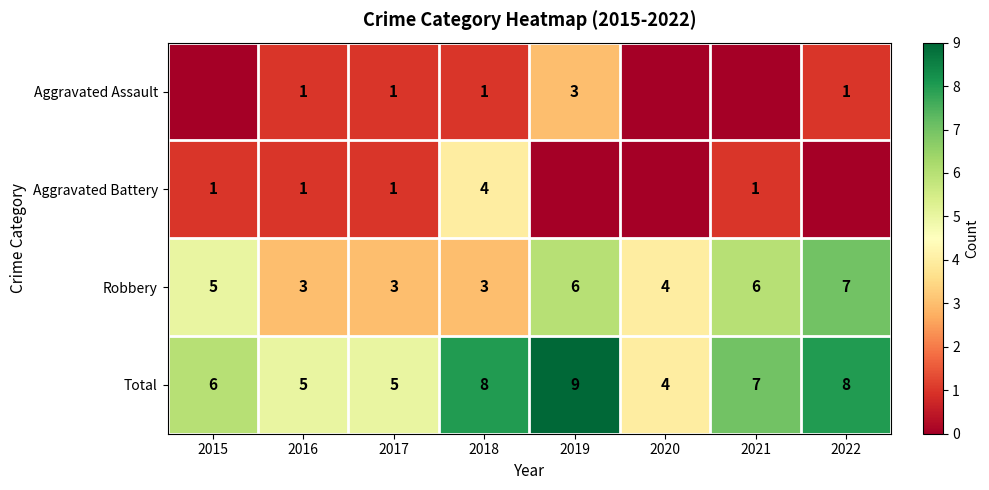

Count the number of data series in this chart.

4